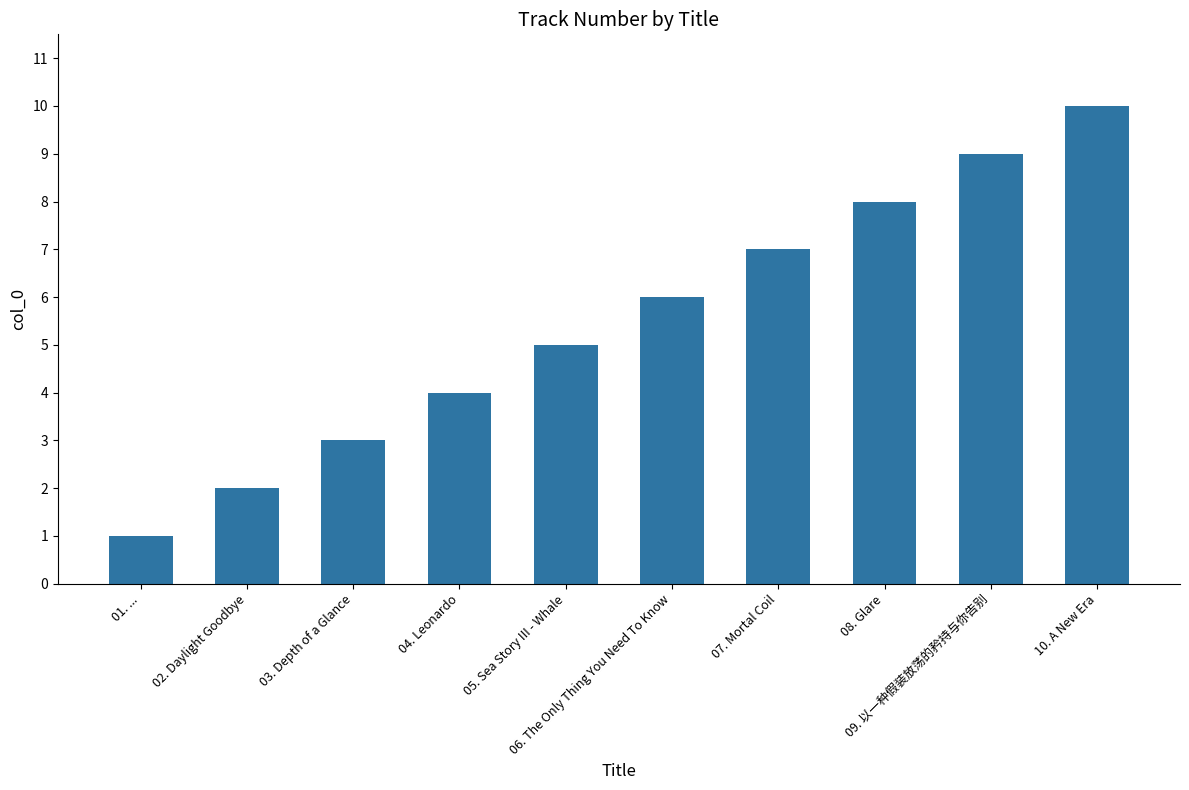

What is the change in value from 04. Leonardo to 08. Glare?

+4